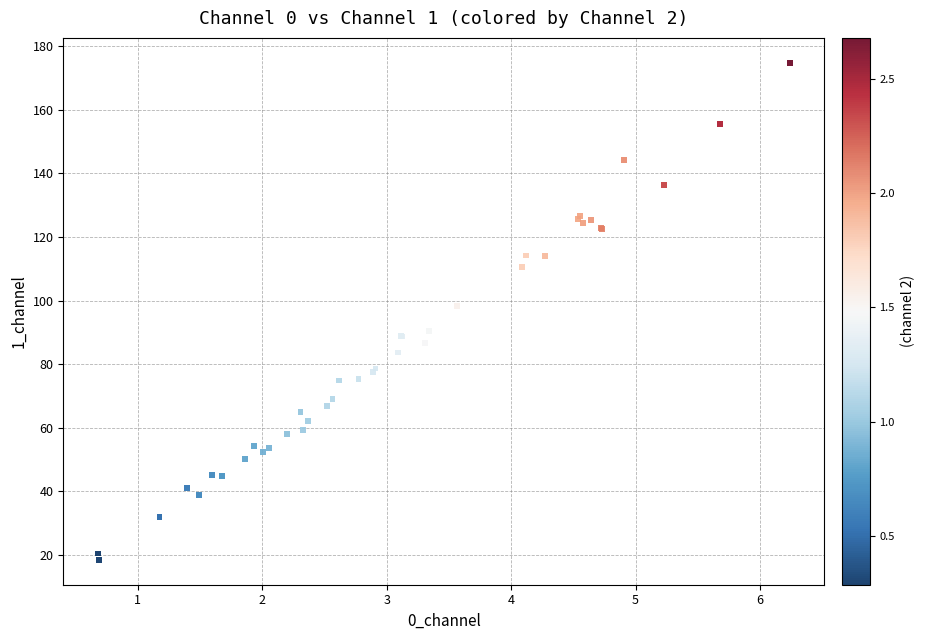

What Y value in the scatter plot is closest to 96?

98.4